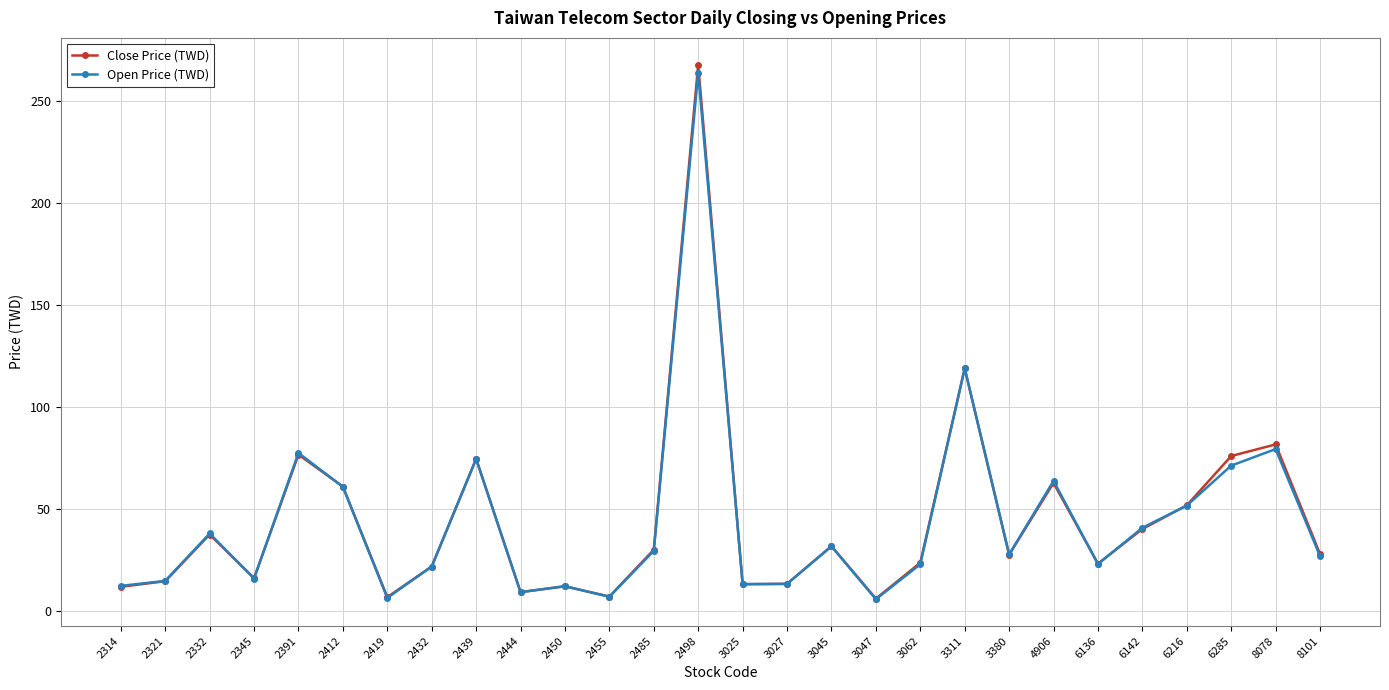

Where is Close Price (TWD) nearest to the value 137?

3311